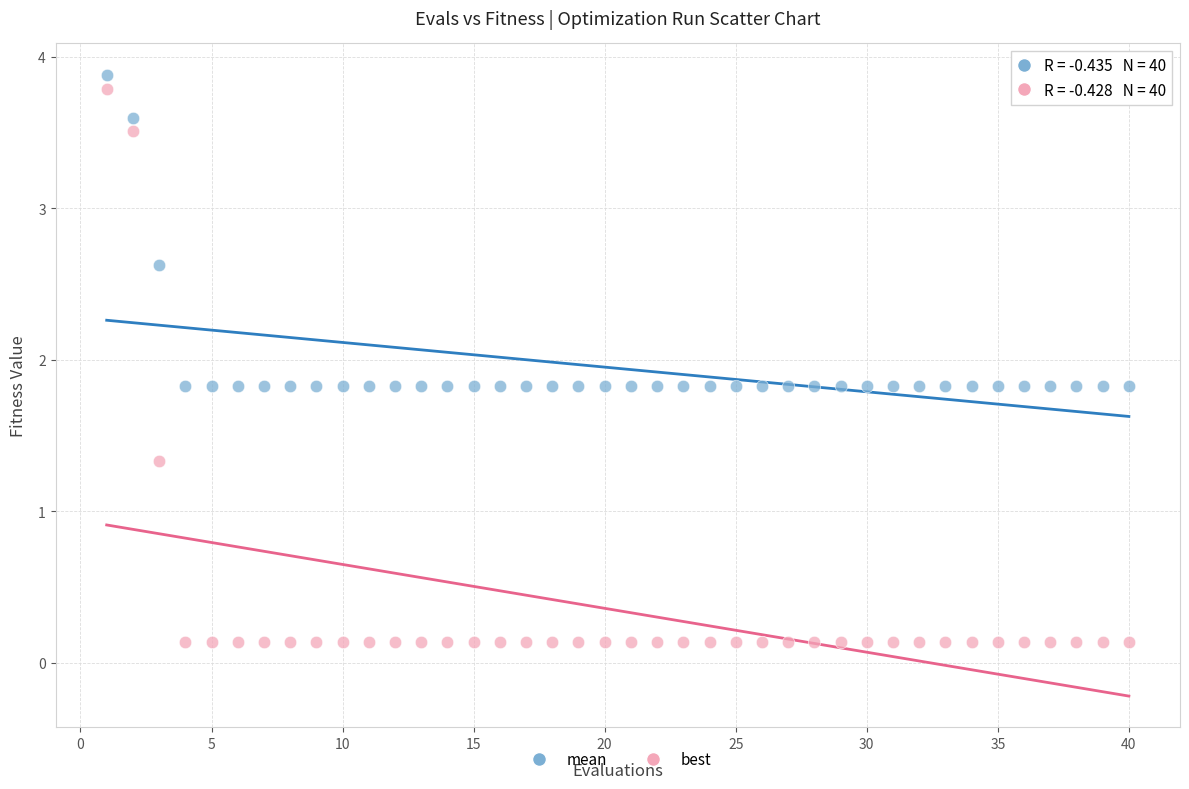

Which series contains the lowest Y value?

best